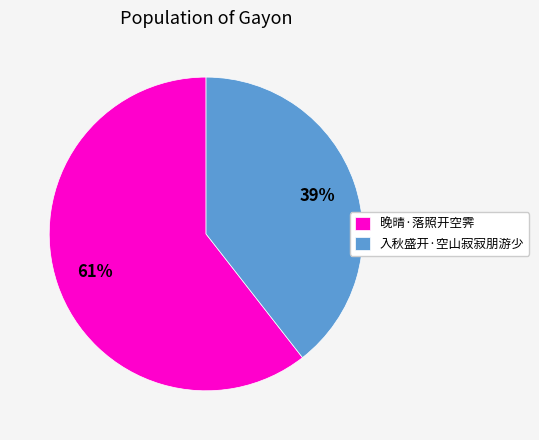

To the nearest percent, what percentage of the pie is 晚晴·落照开空霁?

61%